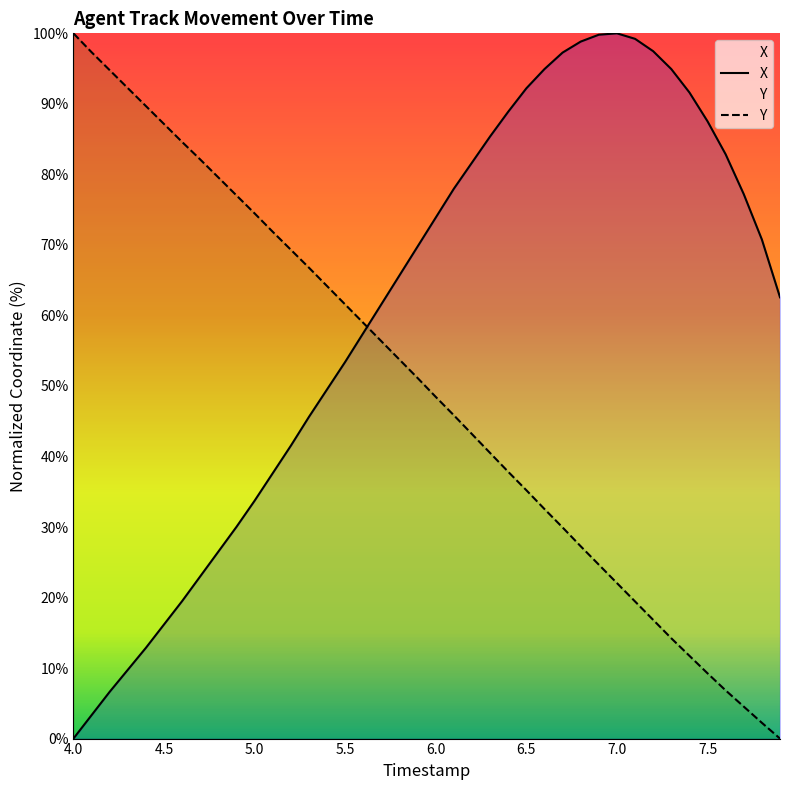

What is the average value of the X series?

60.5